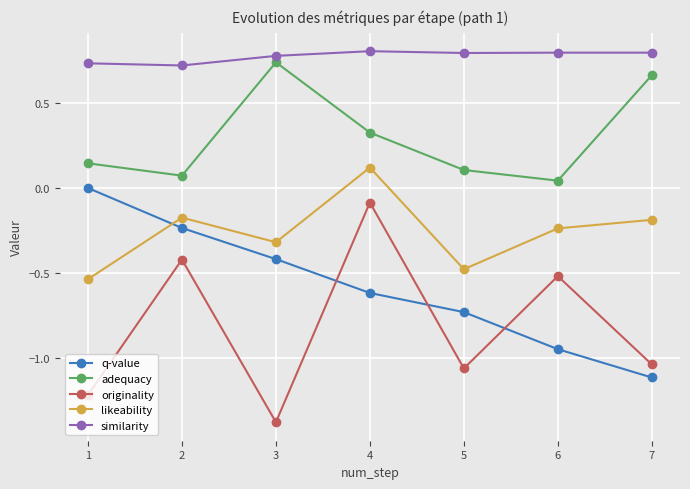

How many lines are shown in the chart?

5